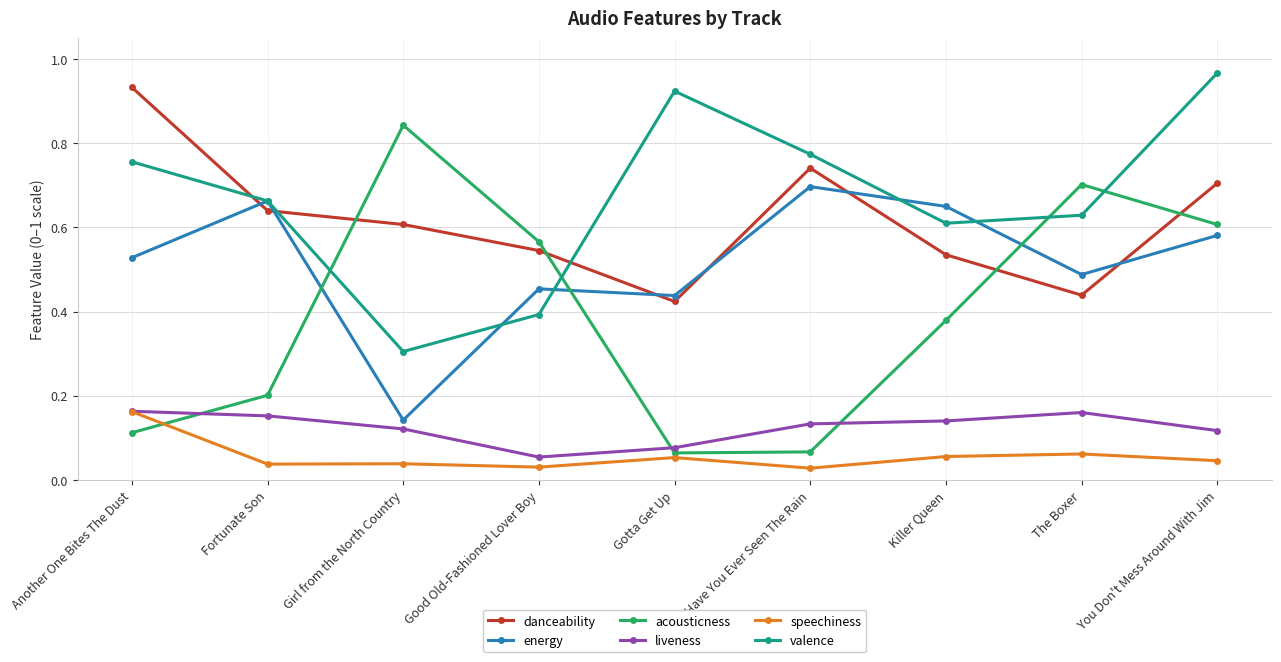

In speechiness, how many points are lower than both neighbors (excluding endpoints)?

3